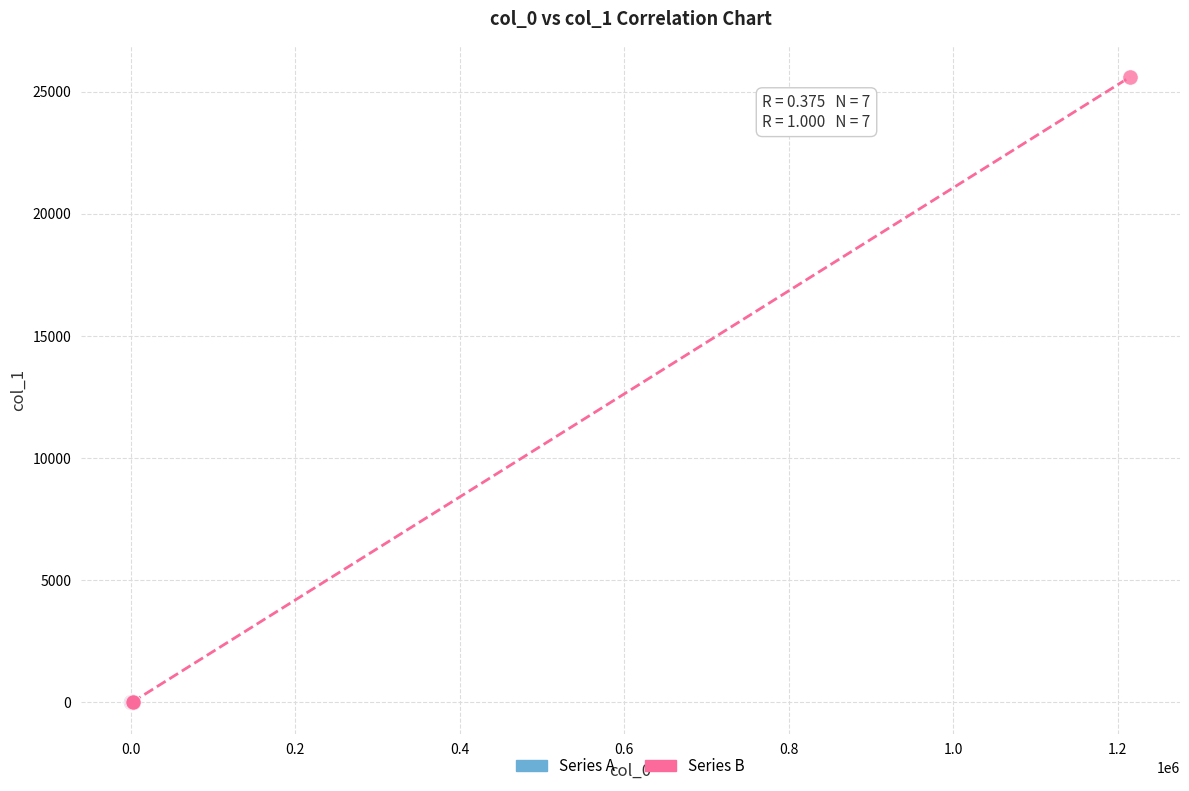

Which series has the widest spread of Y values?

Series B